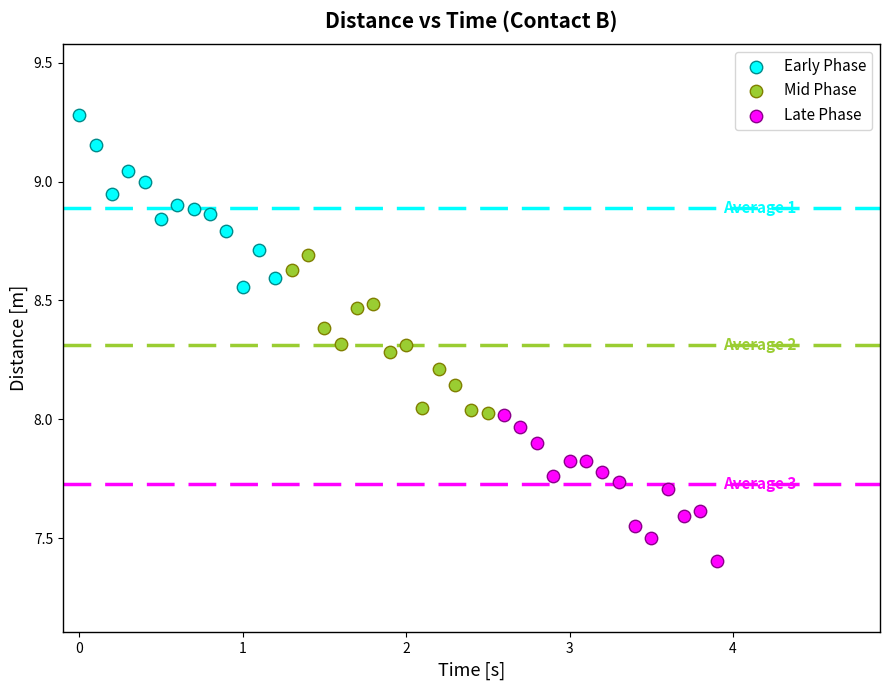

Which series reaches the maximum Y coordinate?

Early Phase